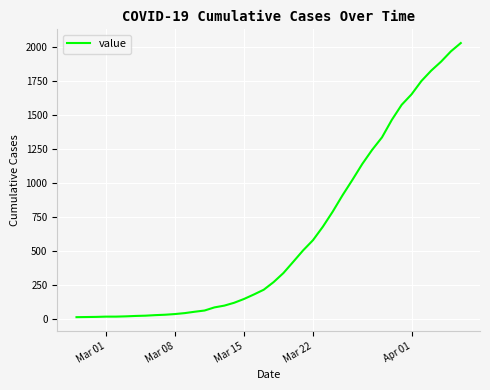

What is the maximum value shown in the chart?

2032